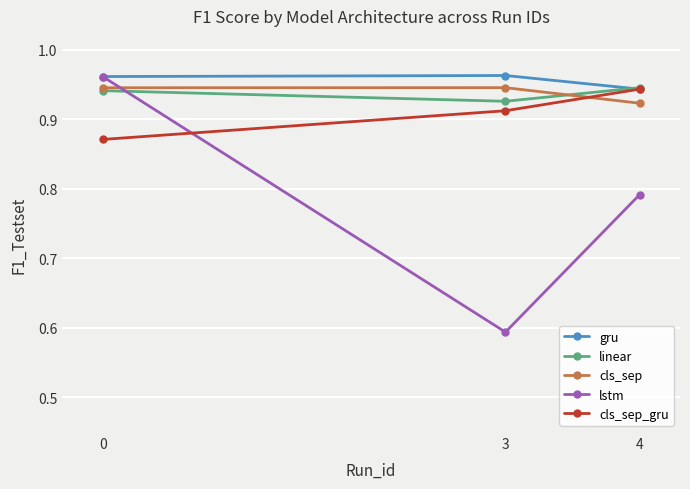

What is the sum of the linear values at 3 and 4?

1.9